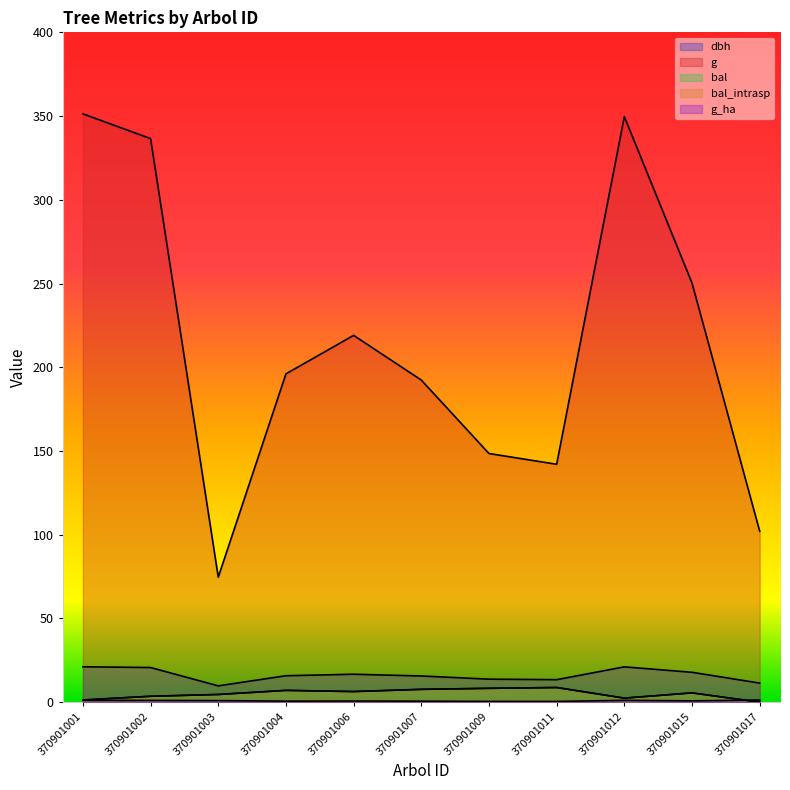

How many data points does each series have?

11